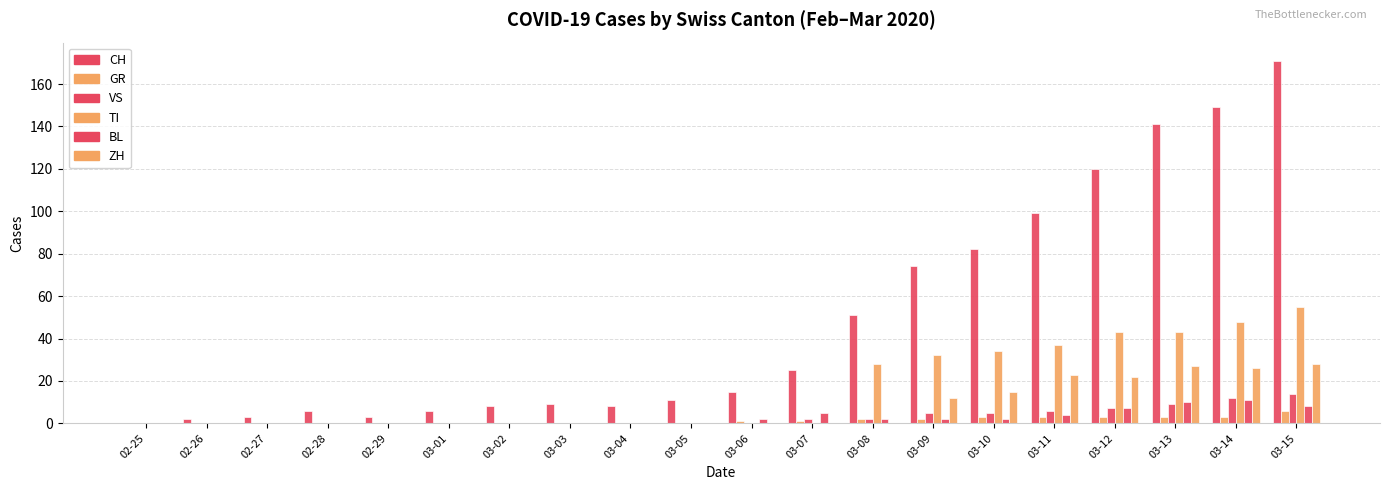

Is it true that ZH equals -12 at 03-08?

False